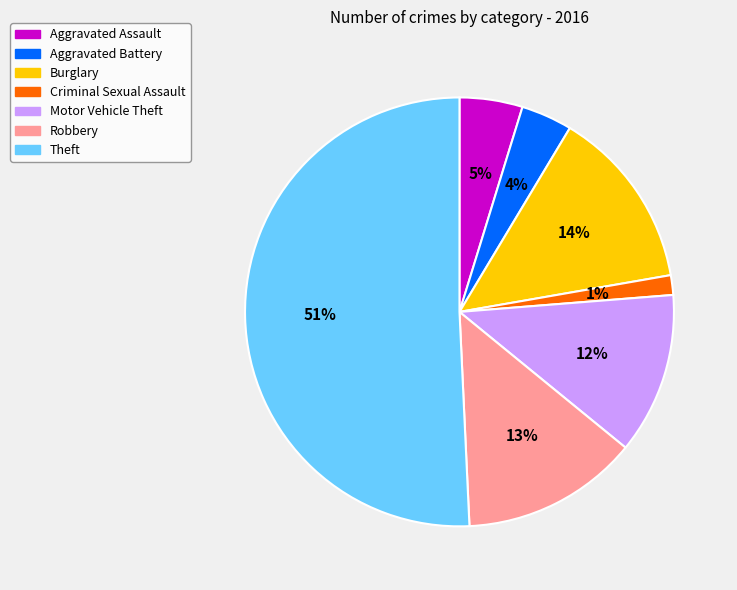

Between Criminal Sexual Assault and Aggravated Assault, which is larger?

Aggravated Assault